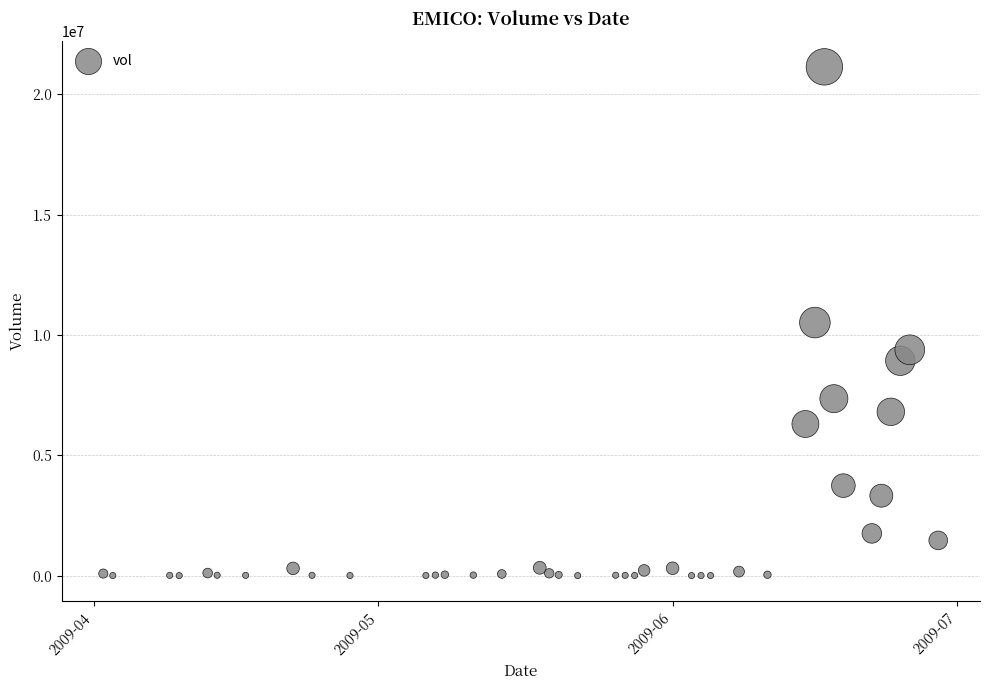

What is the range of Y values (max minus min)?

21136900